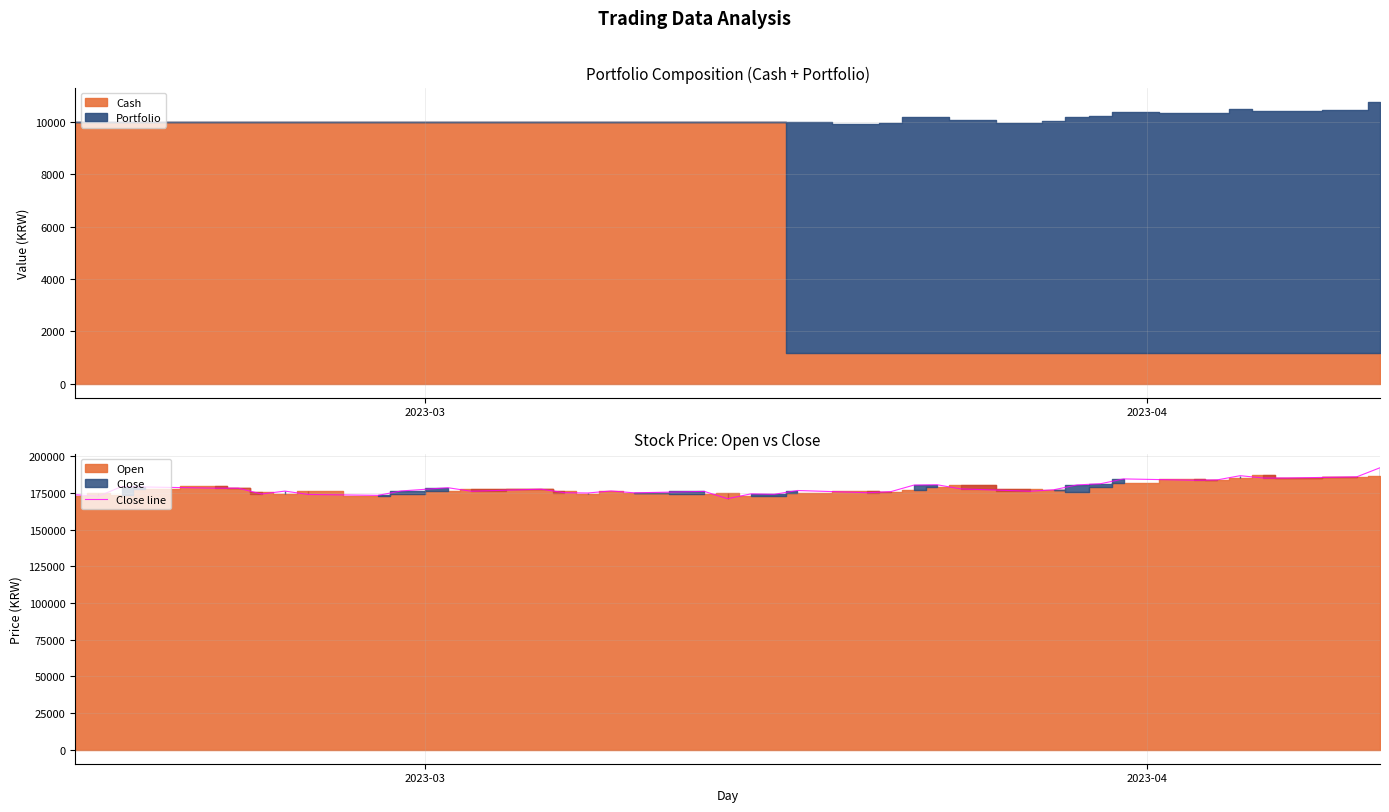

What is the maximum value for Close line?

192100